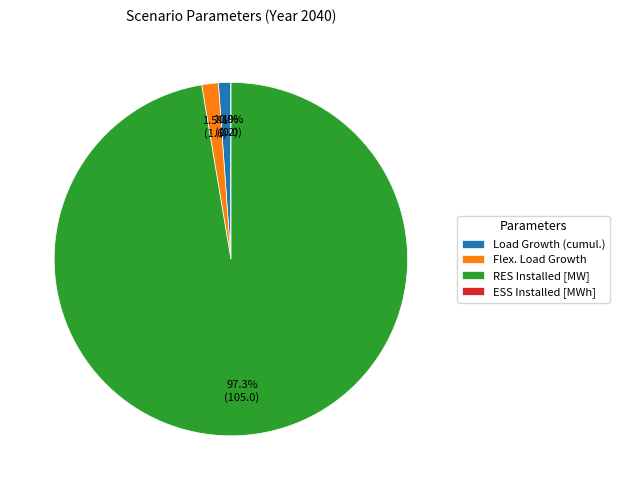

What is the smallest slice in the pie chart?

ESS Installed [MWh]